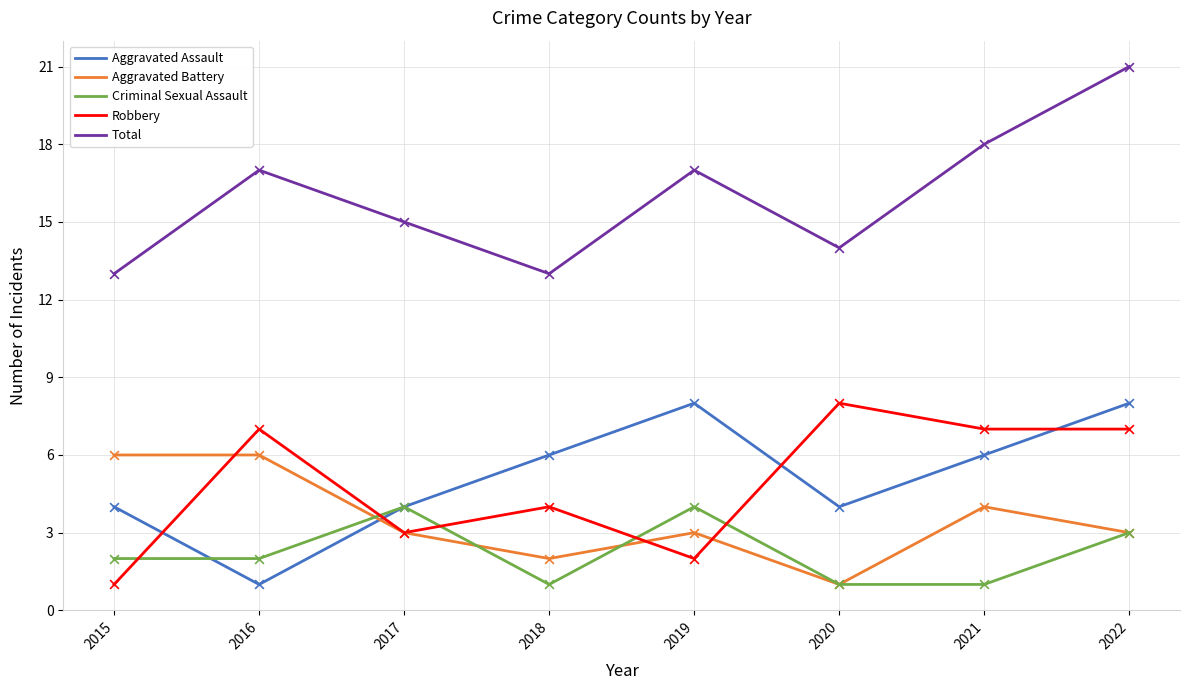

At how many categories does at least one series exceed 11?

8